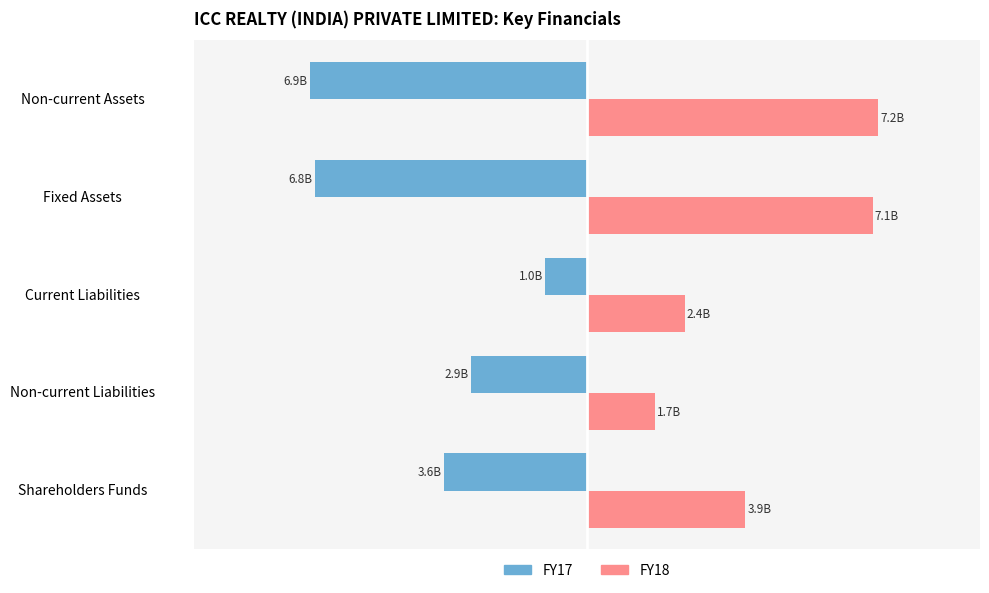

Which series has the largest range (max minus min)?

FY17